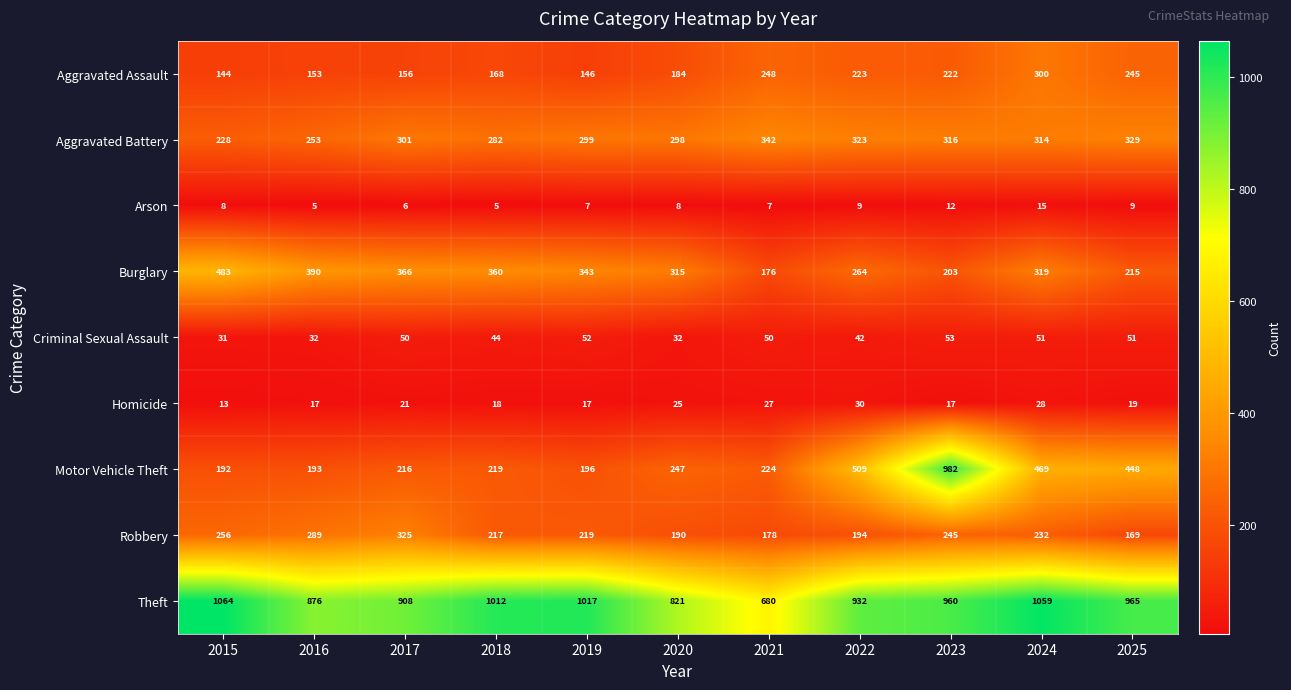

What is the maximum value for Robbery?

325